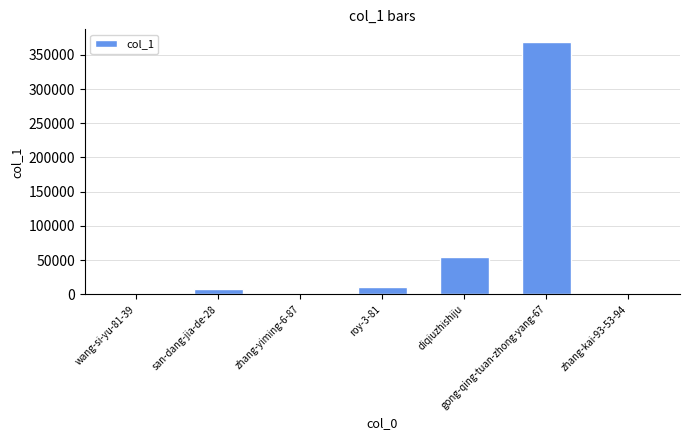

What is the change in value from wang-si-yu-81-39 to zhang-kai-93-53-94?

+2302